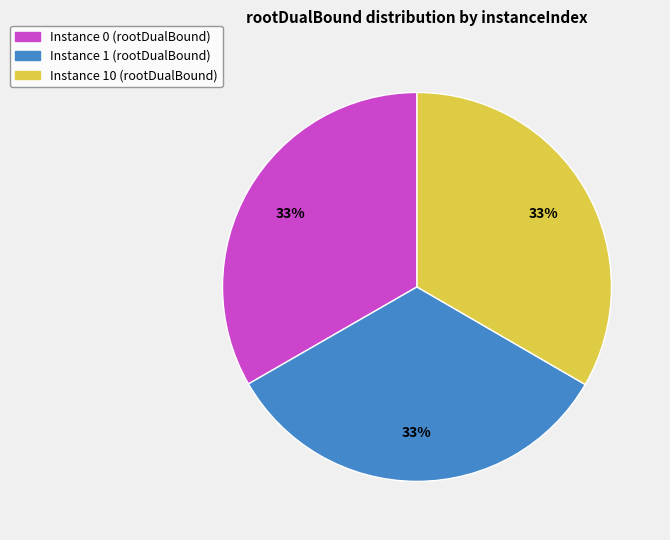

Does any single category account for the majority?

No